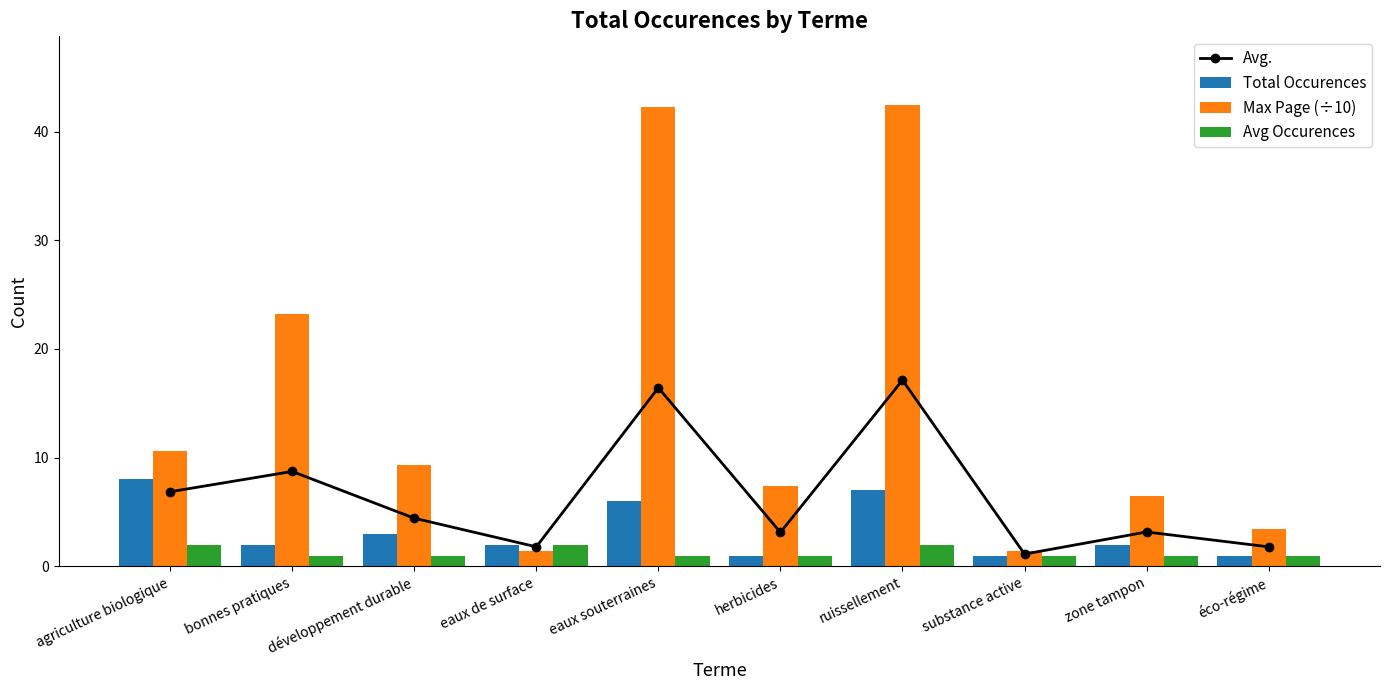

At which category is the sum across all series the highest?

ruissellement